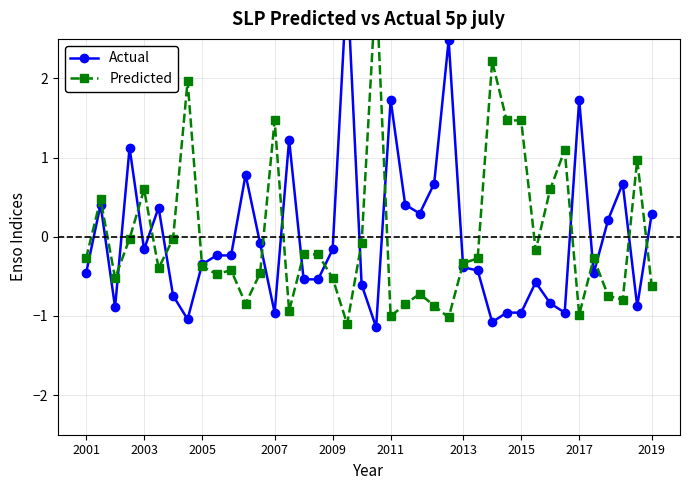

In Predicted, how many points are higher than both neighbors (excluding endpoints)?

11